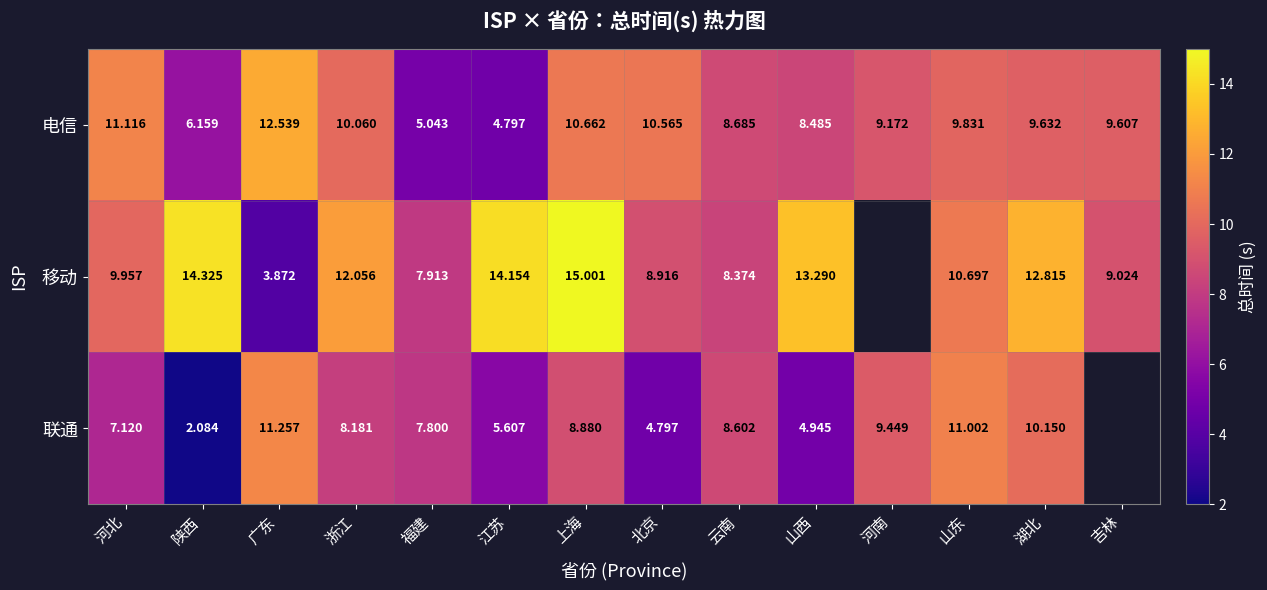

Rank the series at 福建 from highest to lowest value.

移动, 联通, 电信